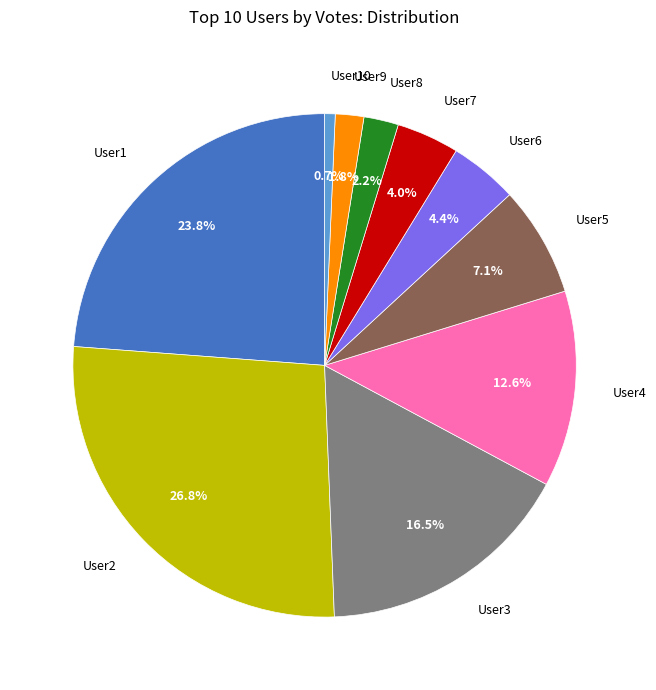

What portion of the pie excludes User2?

73.2%